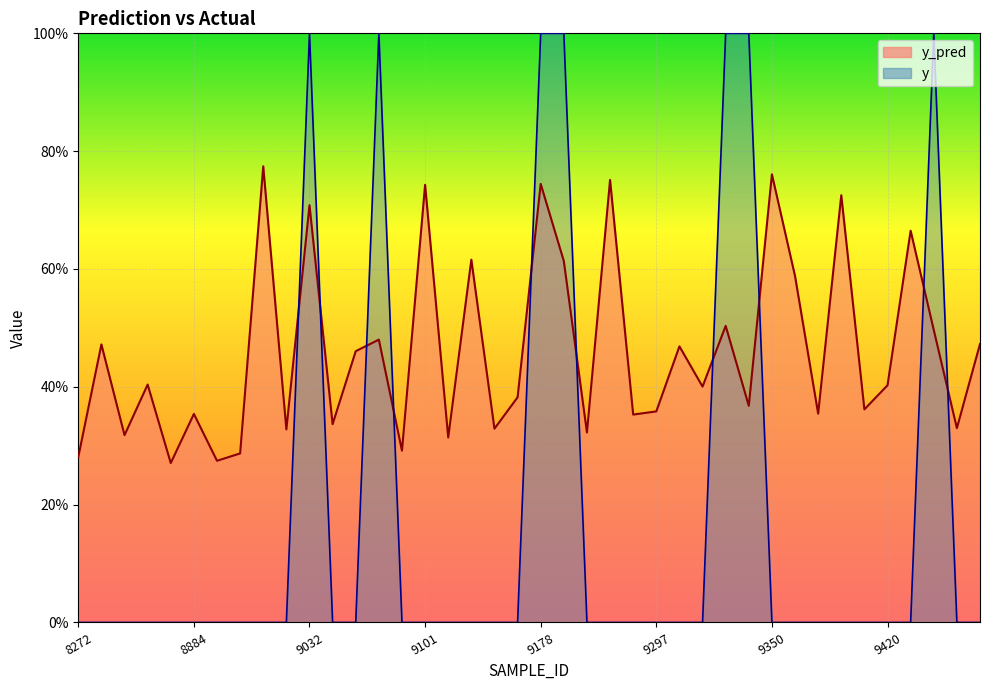

True or false: y_pred and y cross at least once.

True